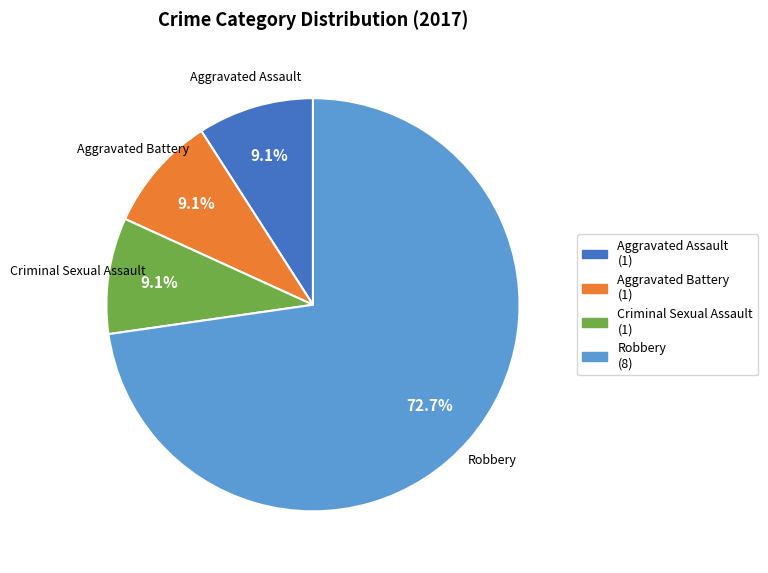

True or false: Criminal Sexual Assault accounts for 9% of the total.

True